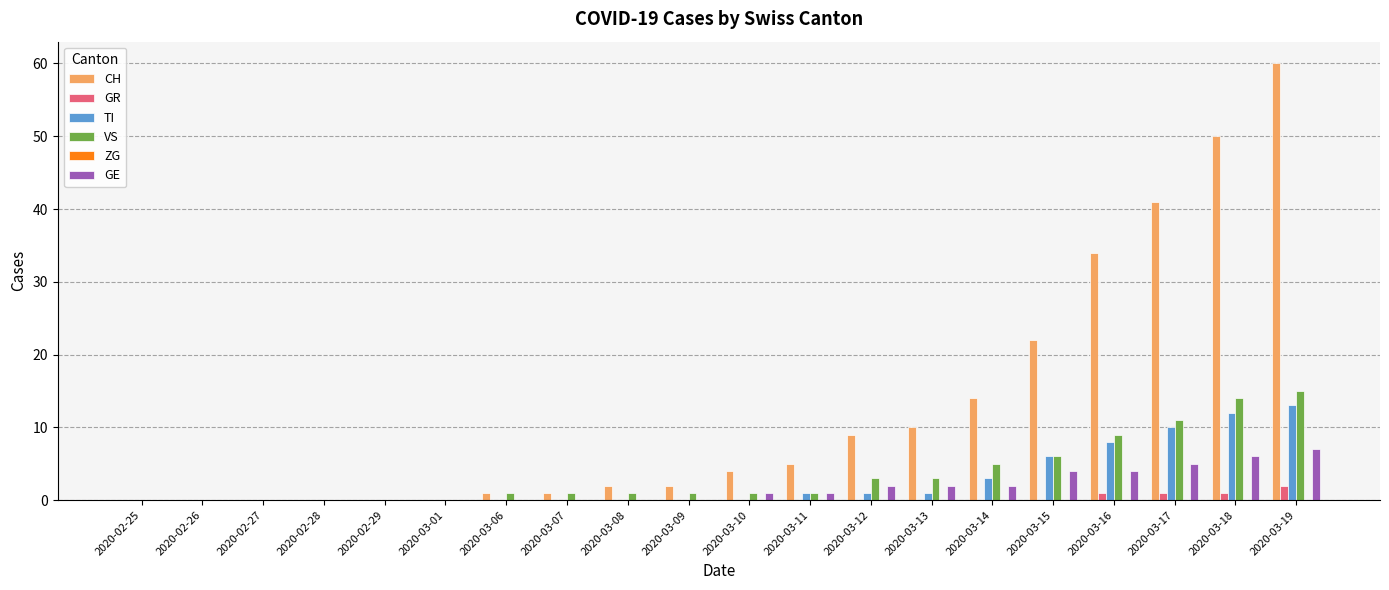

Between 2020-03-11 and 2020-03-17, which series saw the biggest shift?

CH